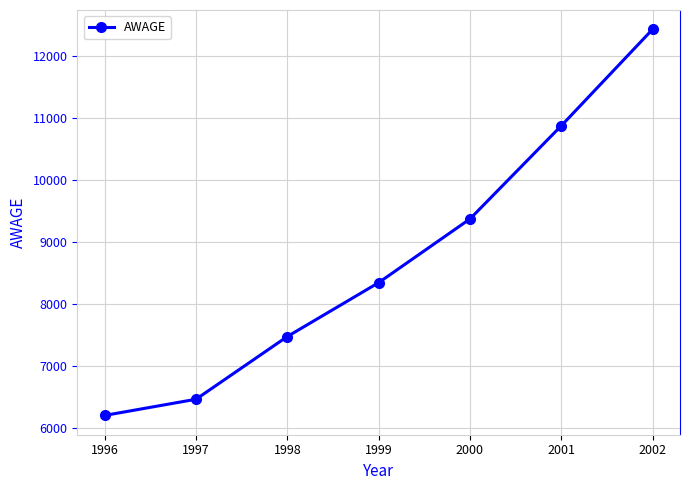

What is the change in value from 1998 to 1999?

+867